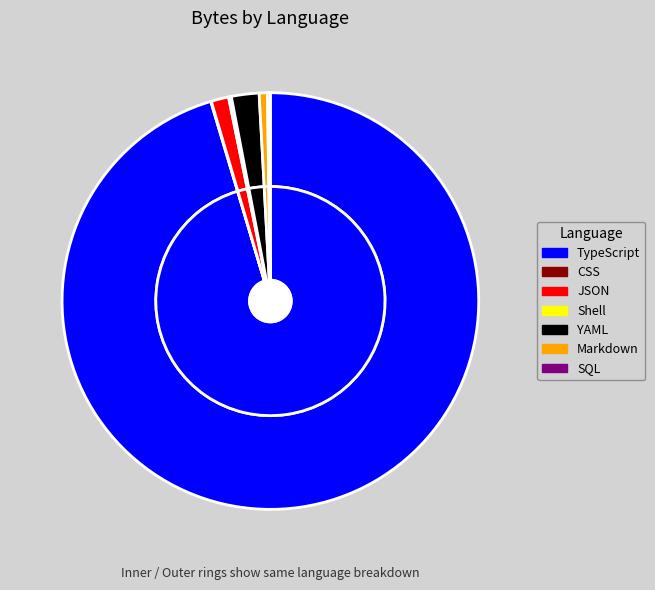

Count the number of slices in the pie.

7